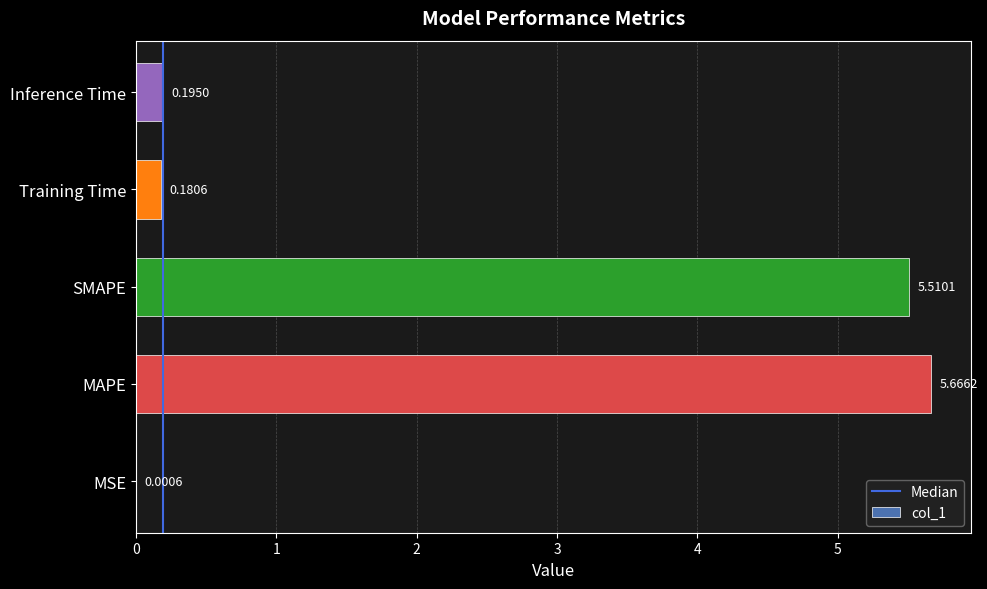

What is the sum of all values?

11.6